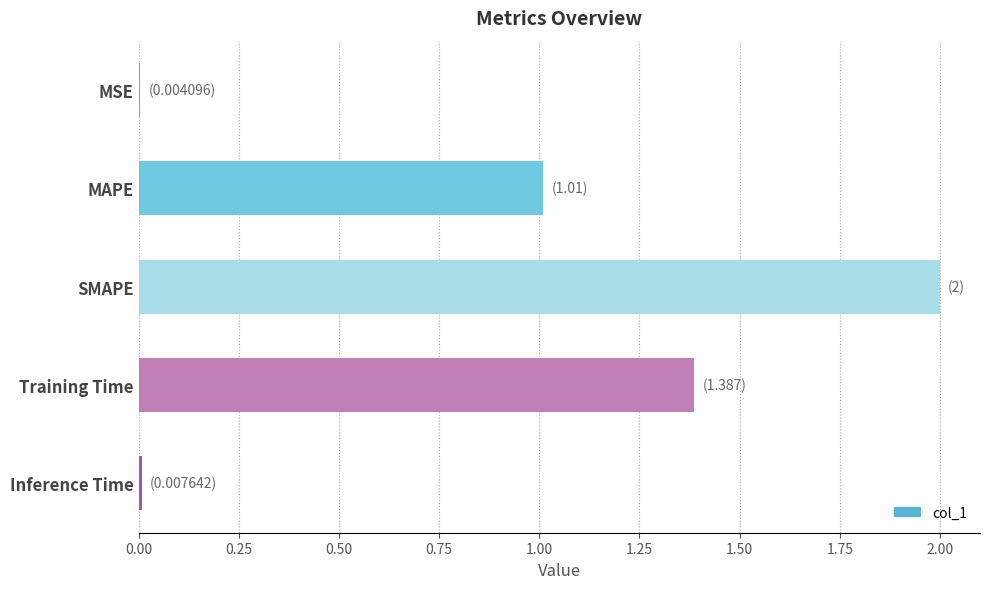

Is it true that the value at SMAPE is 2.0?

True